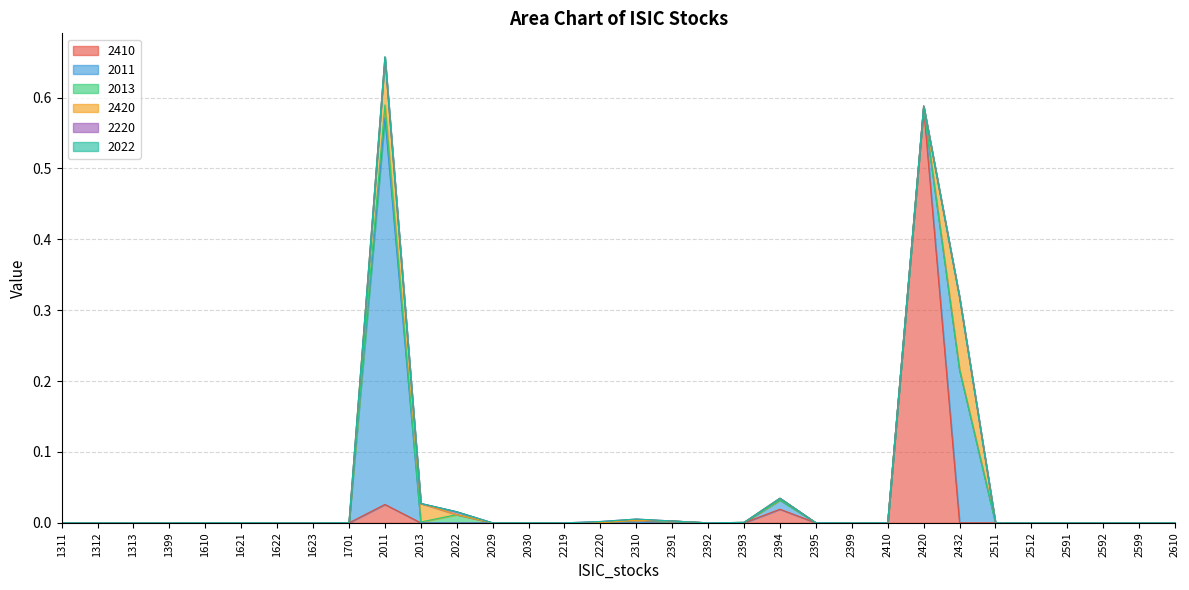

Does the chart have visible grid lines?

Yes